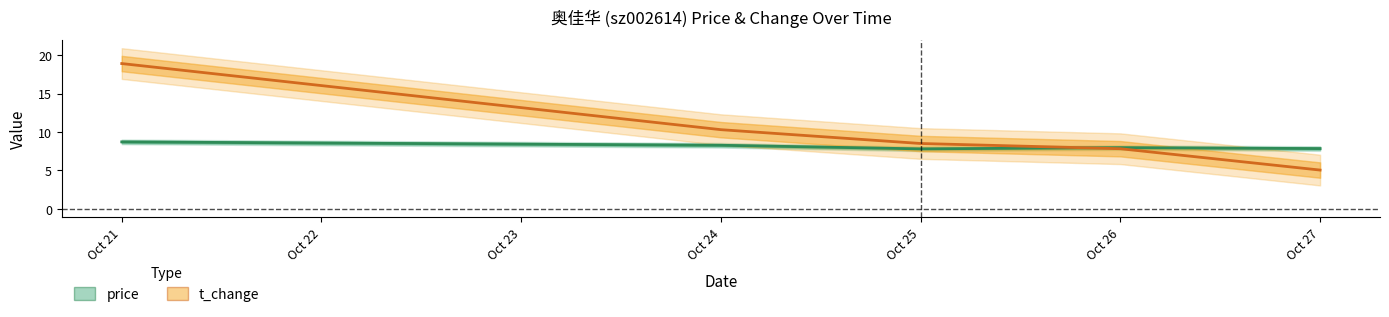

What is the maximum value shown in the chart?

18.9